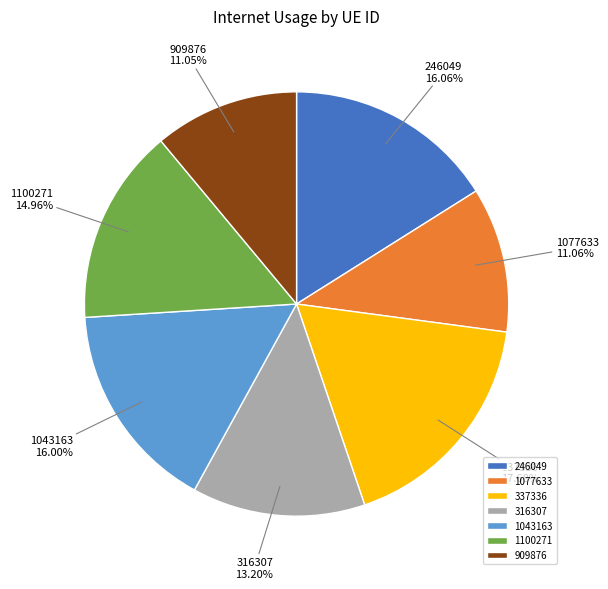

Is 337336 the majority of the pie?

No